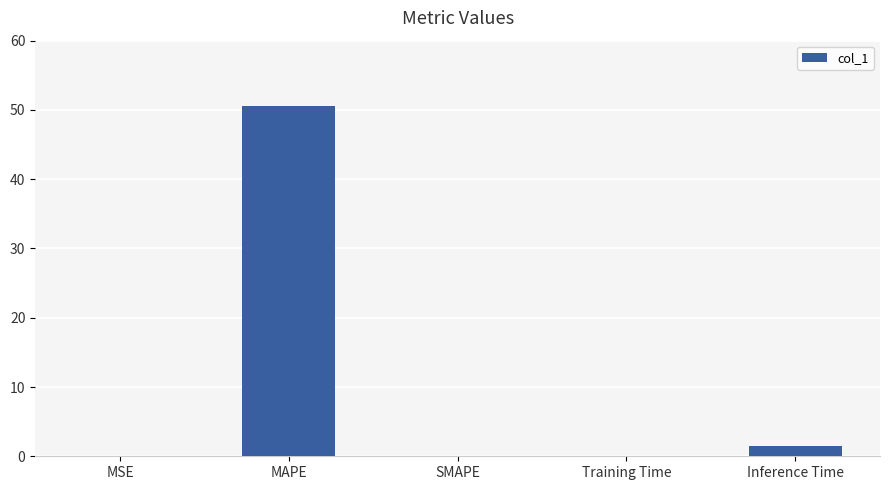

How many distinct data groups are displayed?

1